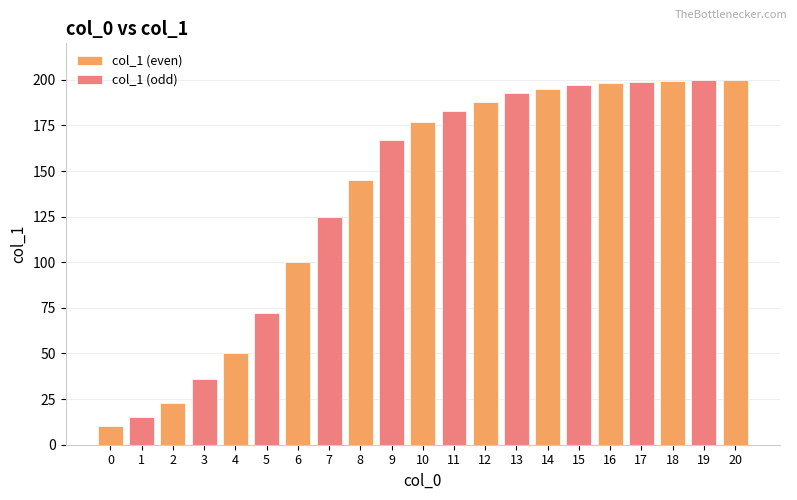

Reading left to right, transcribe all the data shown in this chart.

0=10.0	1=15.0	2=23.0	3=36.0	4=50.0	5=72.0	6=100.0	7=125.0	8=145.0	9=167.0	10=177.0	11=183.0	12=188.0	13=193.0	14=195.0	15=197.0	16=198.0	17=199.0	18=199.5	19=200.0	20=199.9